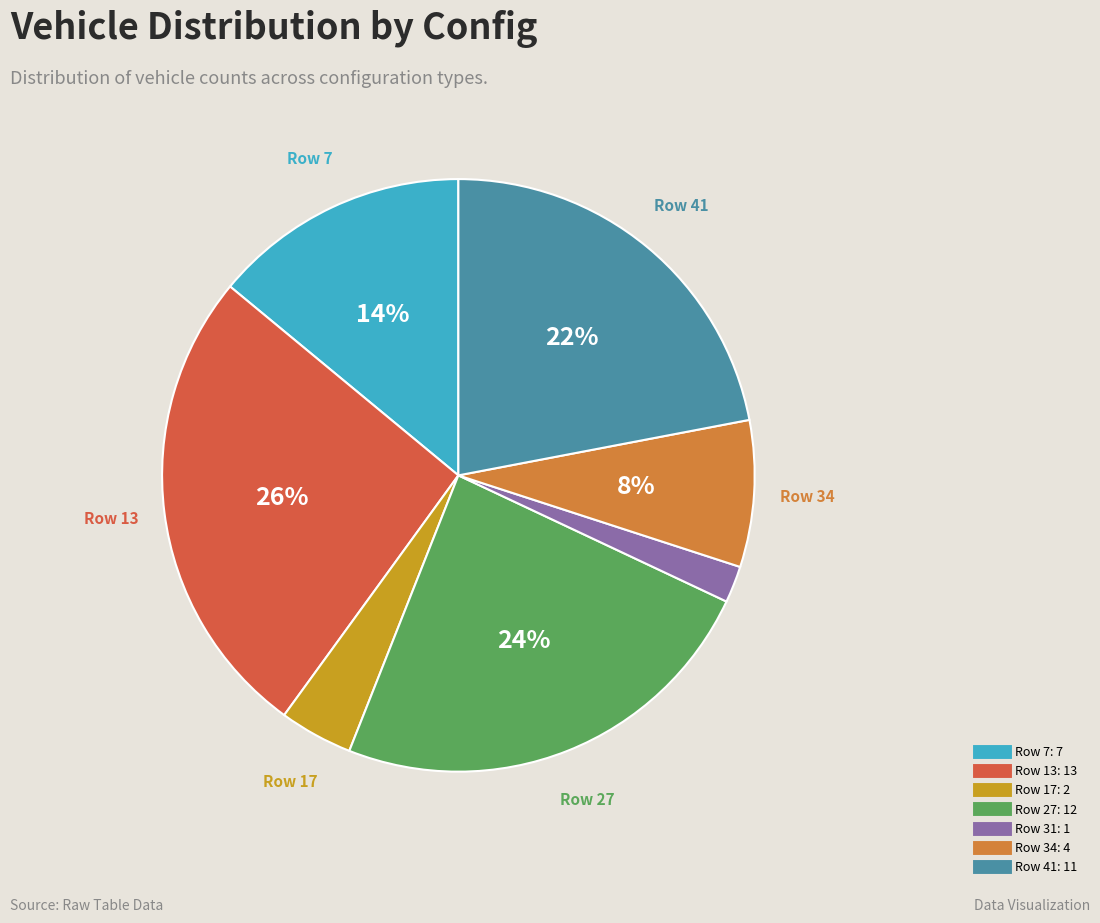

Is there a majority slice in this chart?

No